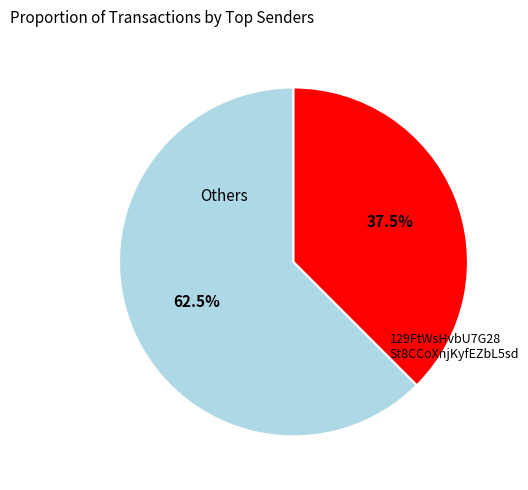

Is there any slice that represents more than half of the pie?

Yes